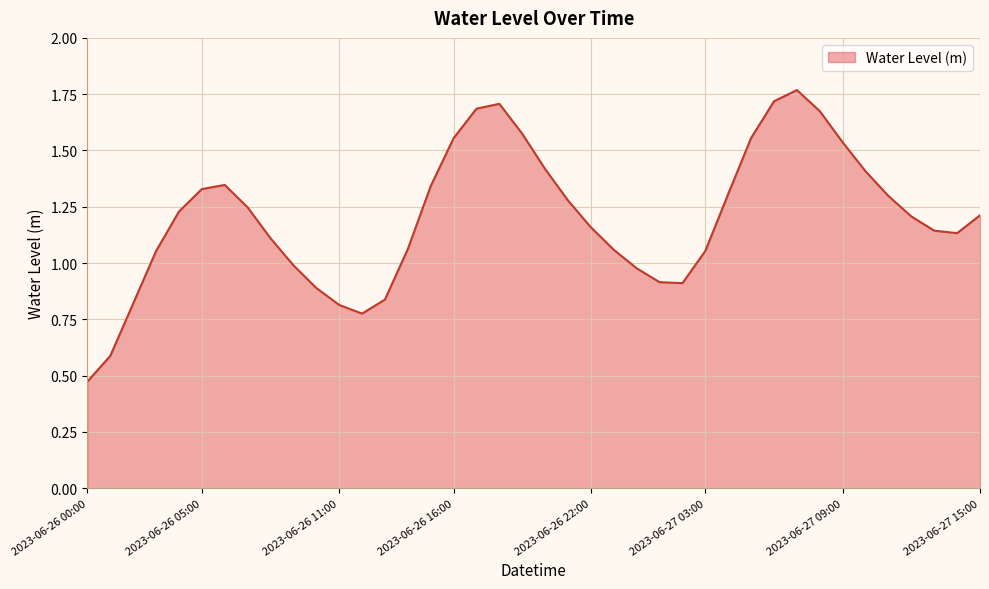

Reading left to right, list all the values displayed in this chart.

0.5	0.6	0.8	1.1	1.2	1.3	1.3	1.2	1.1	1.0	0.9	0.8	0.8	0.8	1.1	1.3	1.6	1.7	1.7	1.6	1.4	1.3	1.2	1.1	1.0	0.9	0.9	1.1	1.3	1.6	1.7	1.8	1.7	1.5	1.4	1.3	1.2	1.1	1.1	1.2